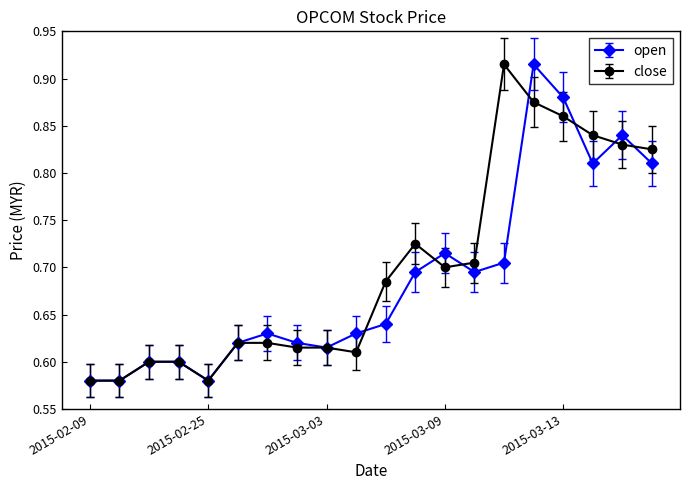

What are all the series names shown in the legend?

open, close